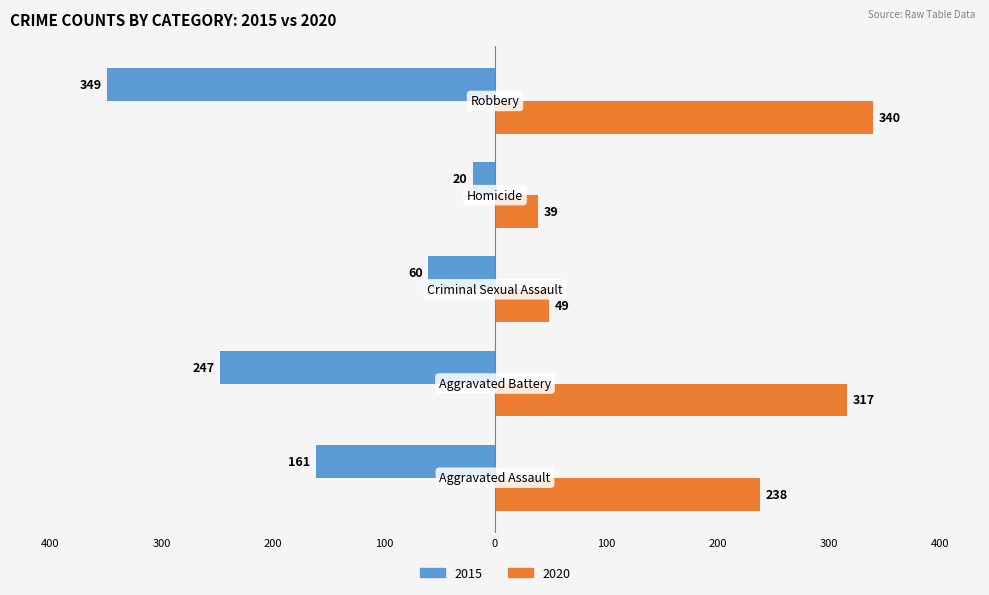

What are all the series names shown in the legend?

2015, 2020